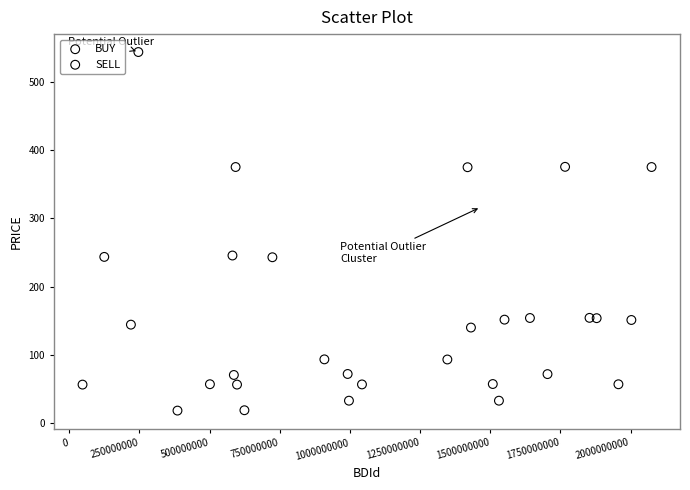

Which series contains the highest Y value?

BUY